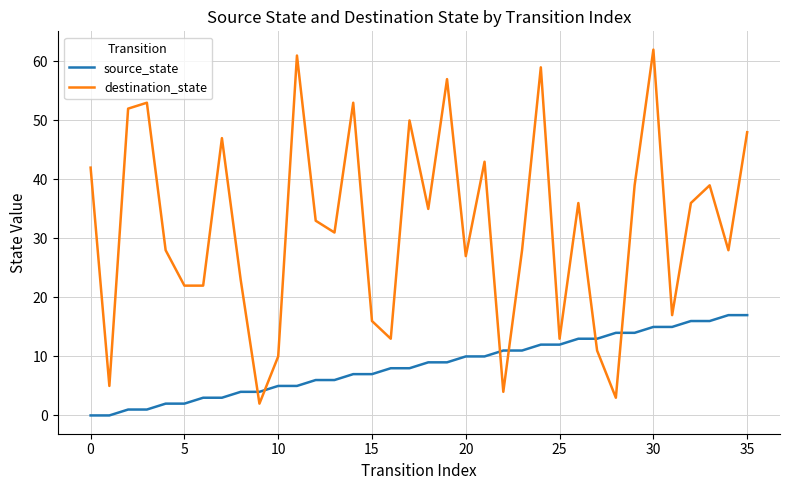

List the series in order of their peak value, lowest first.

source_state, destination_state